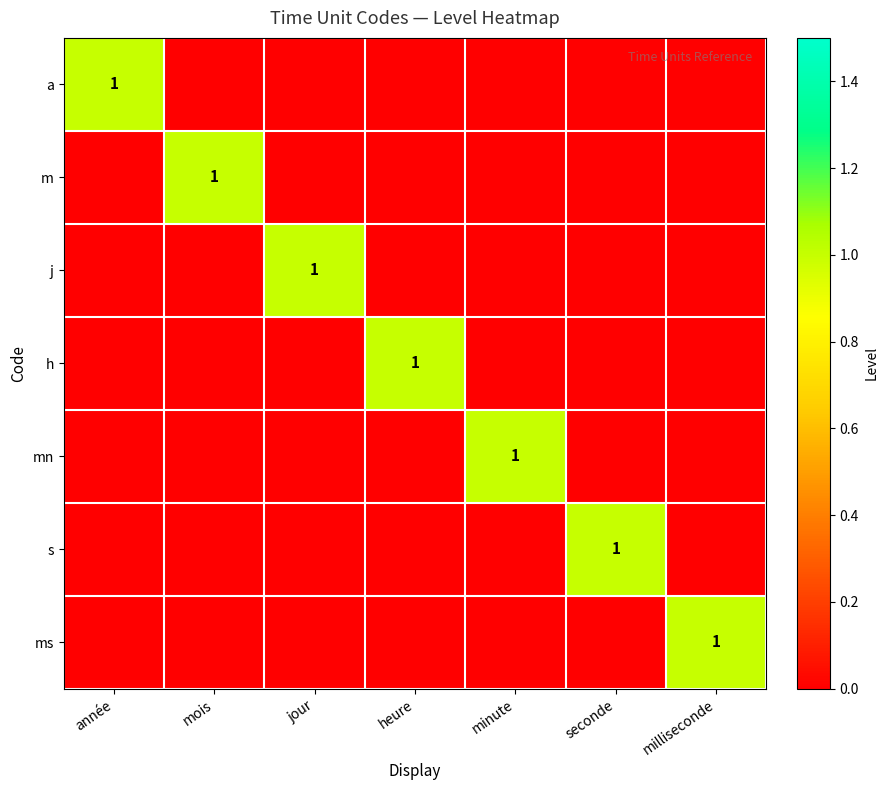

What is the sum of all s values?

1